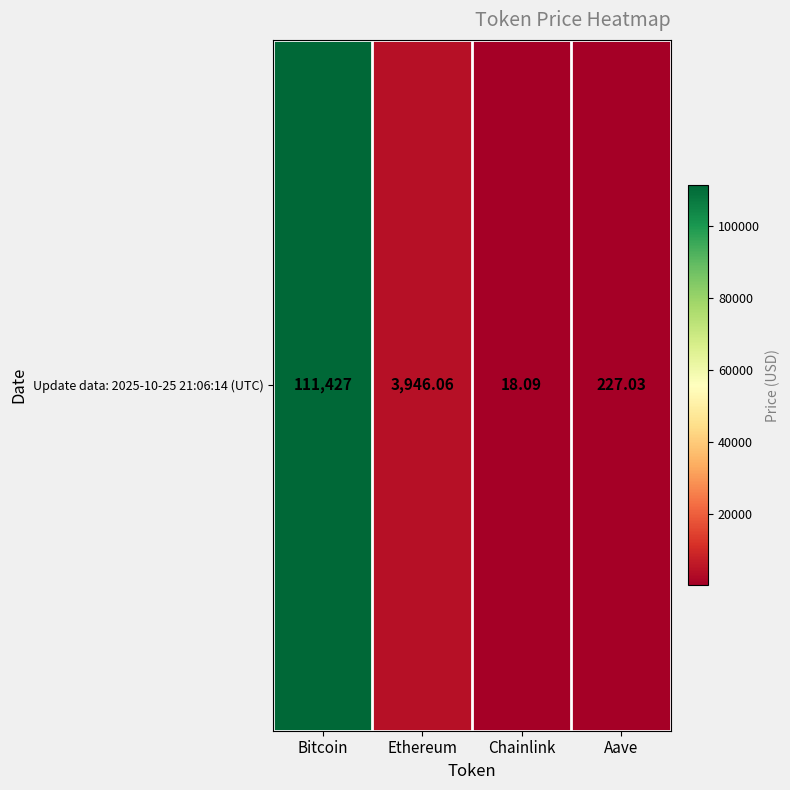

Reading left to right, list all the values displayed in this chart.

Bitcoin=111427.0	Ethereum=3946.1	Chainlink=18.1	Aave=227.0